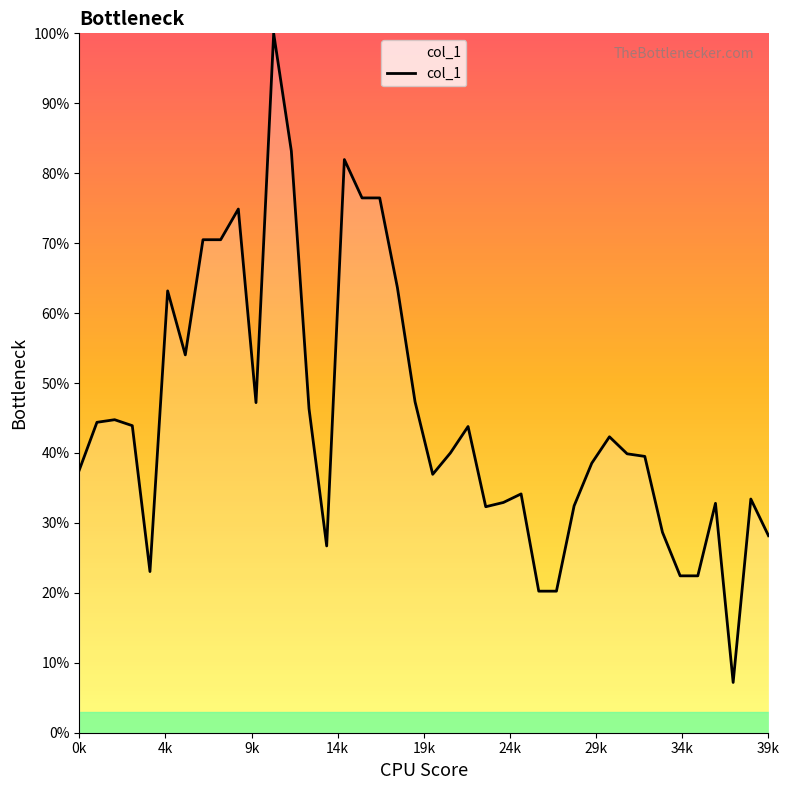

What is the smallest value displayed?

7.2